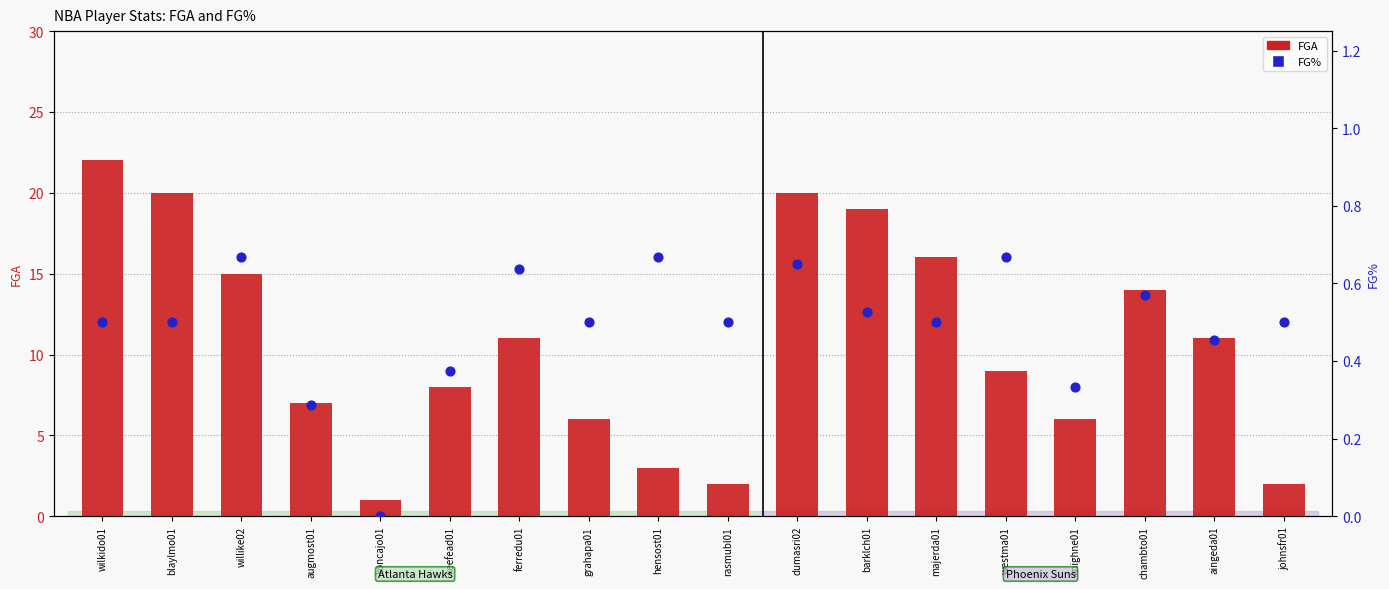

Is the value of FGA at ferredu01 greater than the value of FG% at barklch01?

Yes